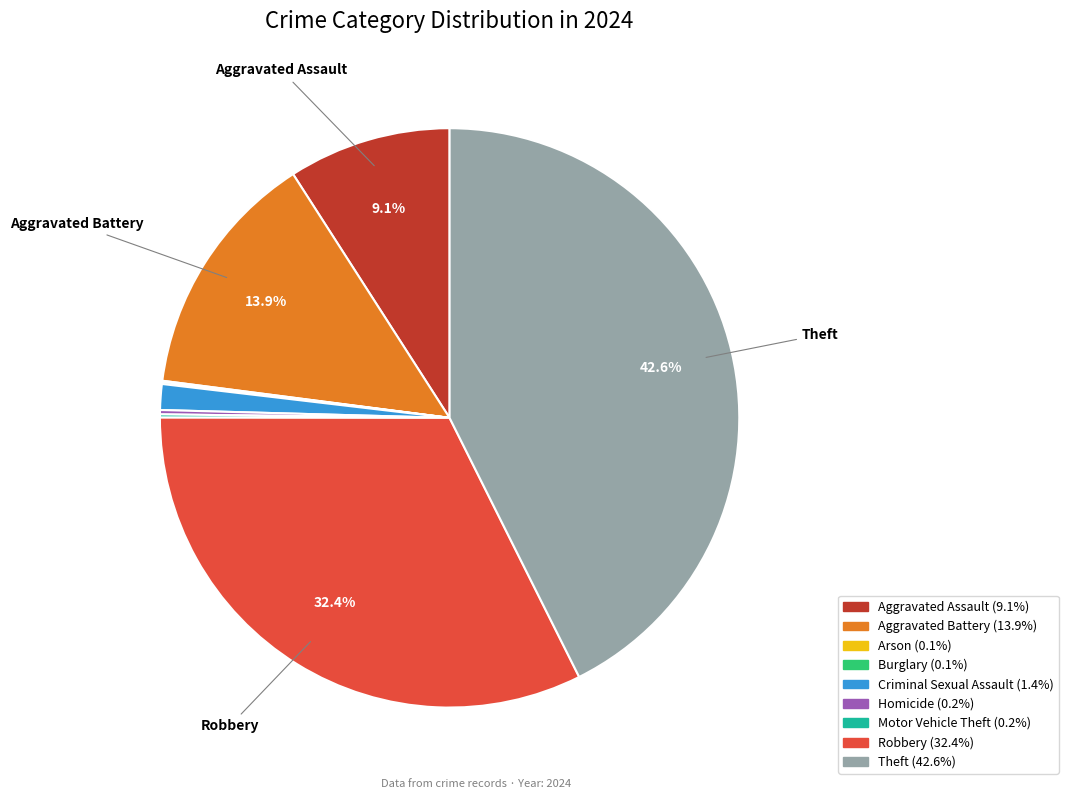

Which slice is the largest?

Theft